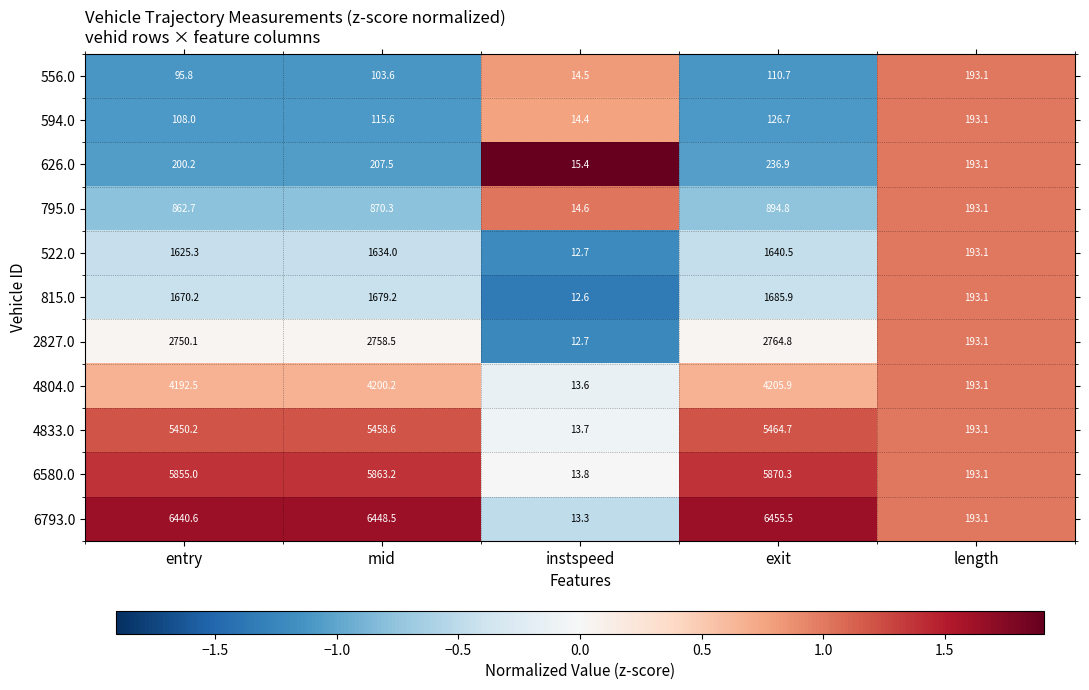

How many distinct data groups are displayed?

11